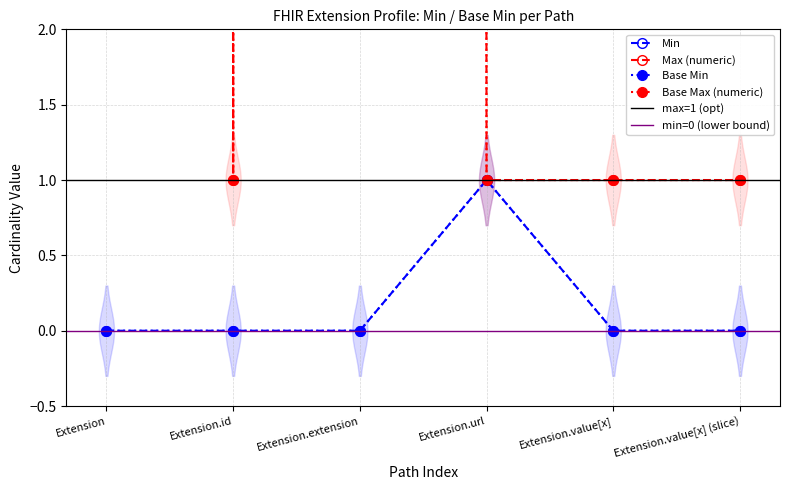

What is the sum of the Max (numeric) values at Extension.value[x] (slice) and Extension.value[x]?

2